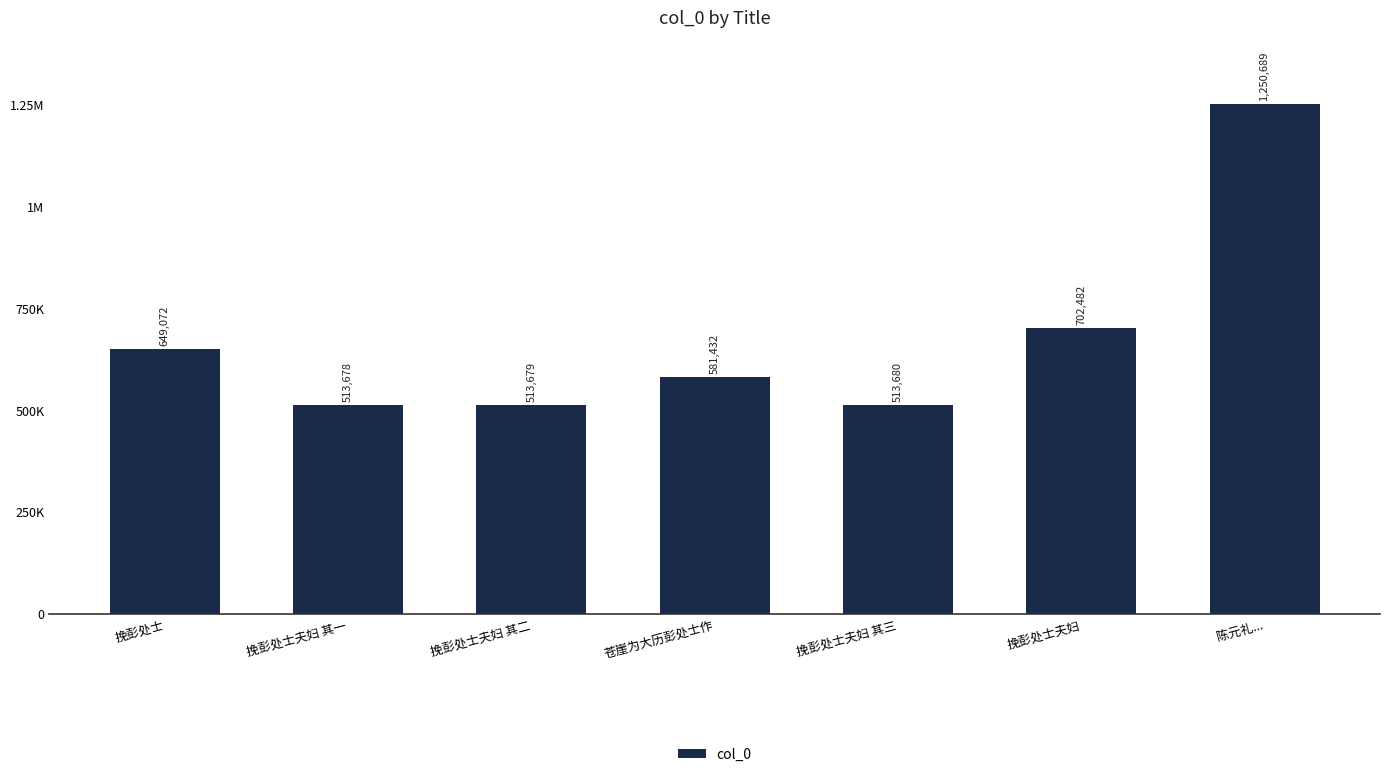

Does the chart contain any negative values?

No